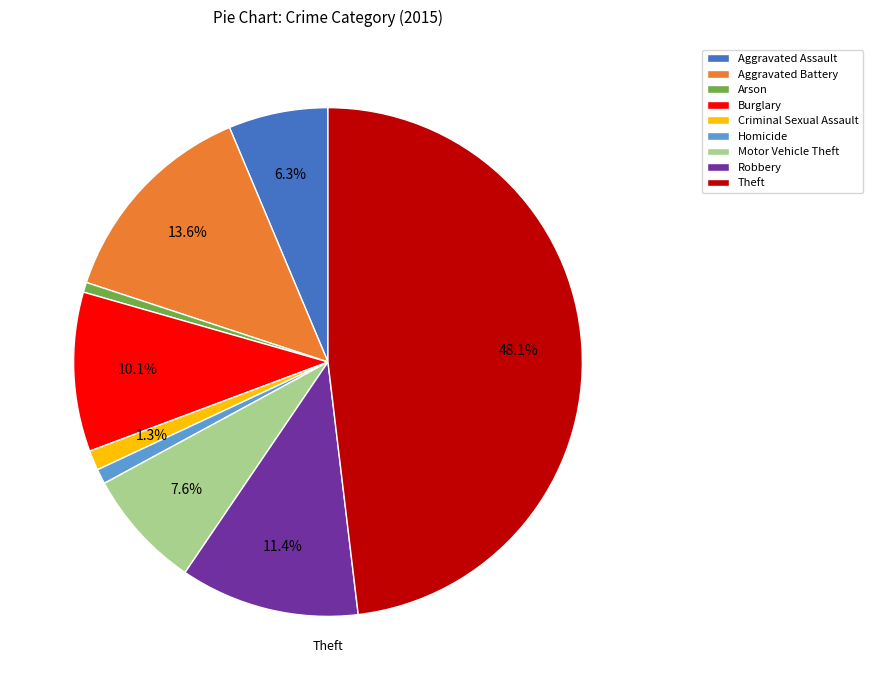

What percentage is NOT represented by Criminal Sexual Assault?

98.7%